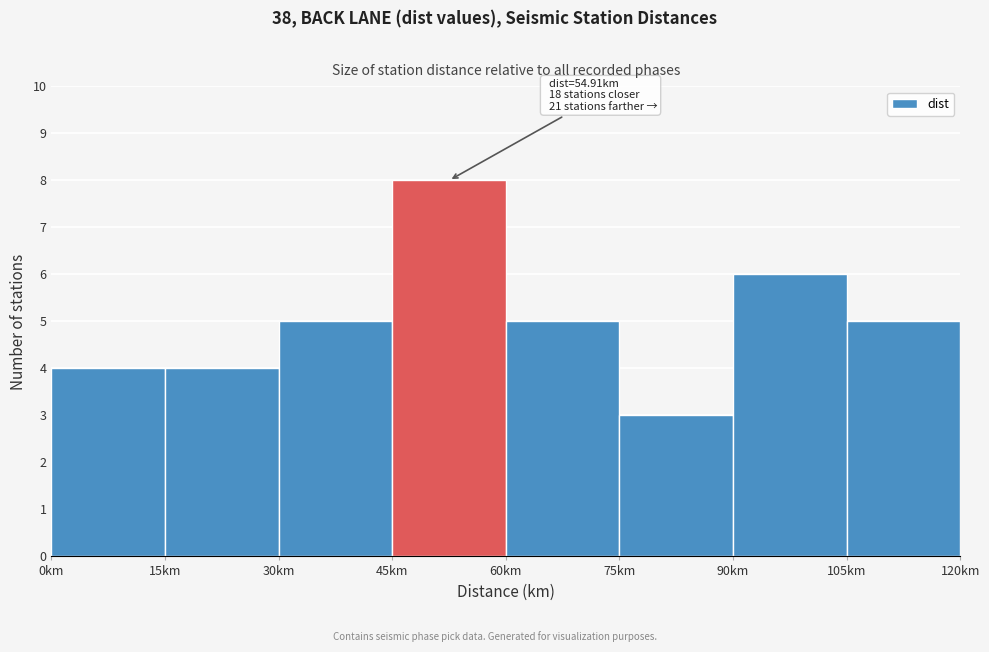

Which range on the x-axis has the tallest bar?

45 to 60